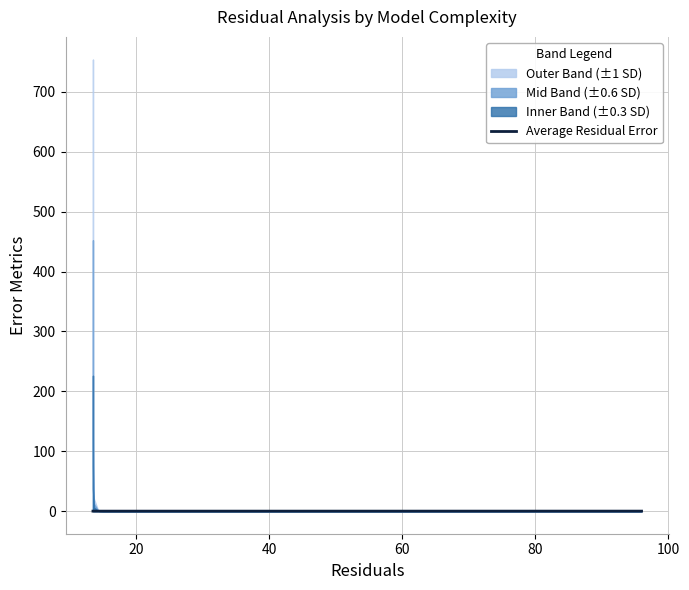

Does the chart display data point markers on the line(s)?

No